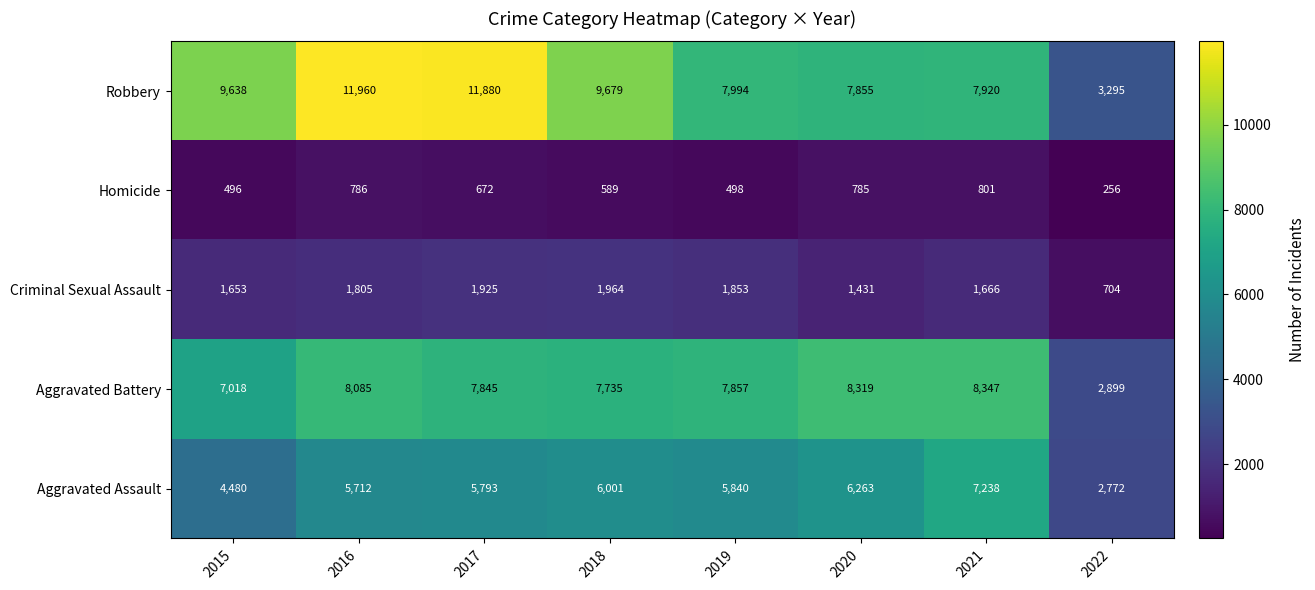

How many categories are shown in the chart?

8